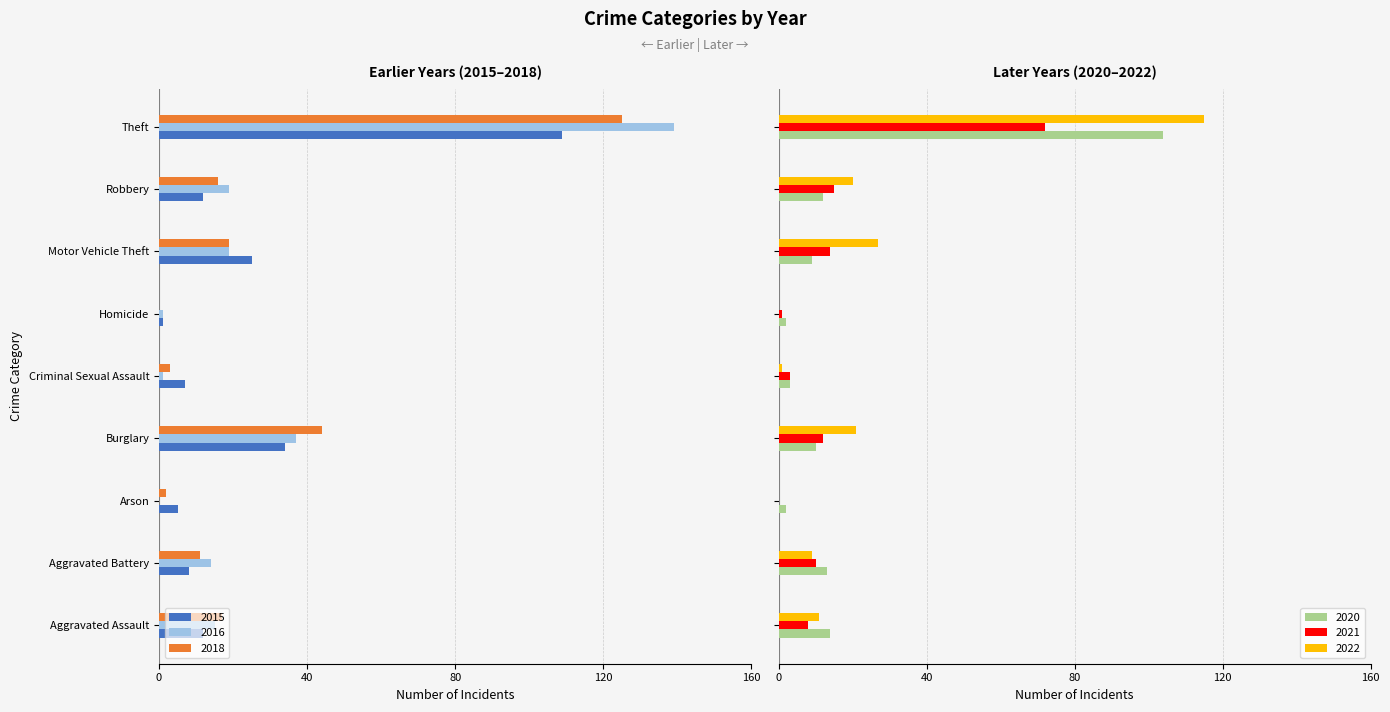

How many groups of bars are there?

9